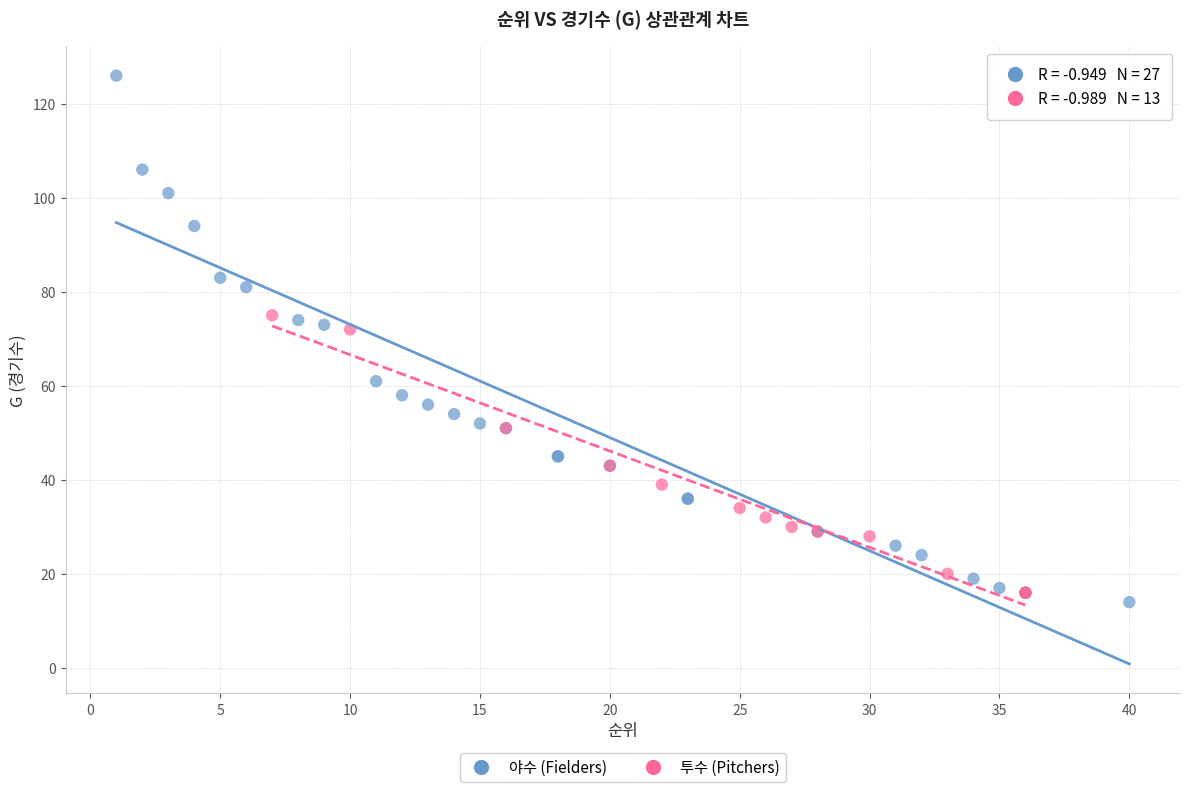

Which series contains the highest Y value?

야수 (Fielders)